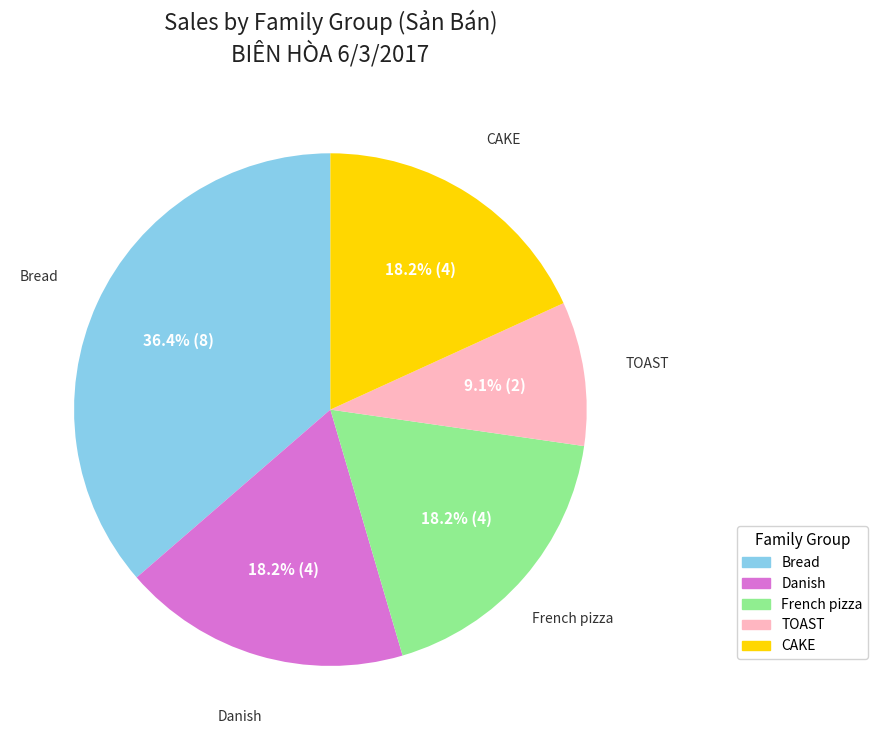

Is there any slice that represents more than half of the pie?

No